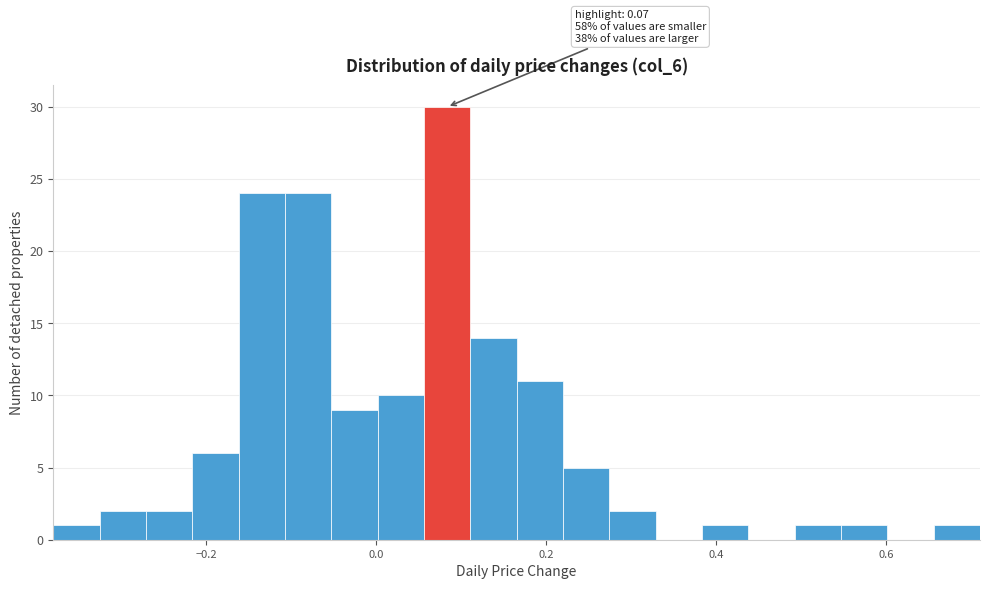

Read against the x-axis, roughly where is the centre of the tallest bar?

0.08